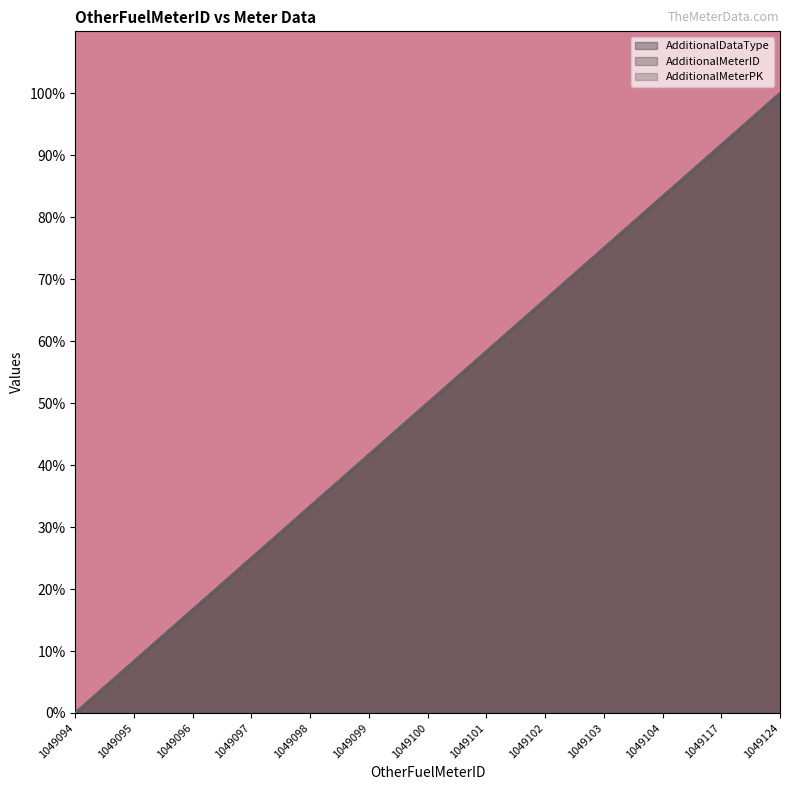

How many lines are shown in the chart?

3